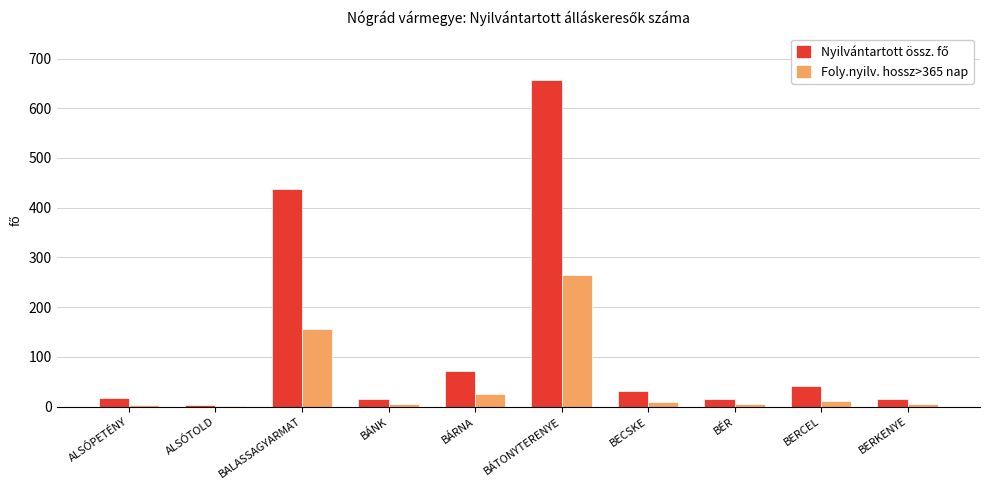

What is the greatest value displayed?

656